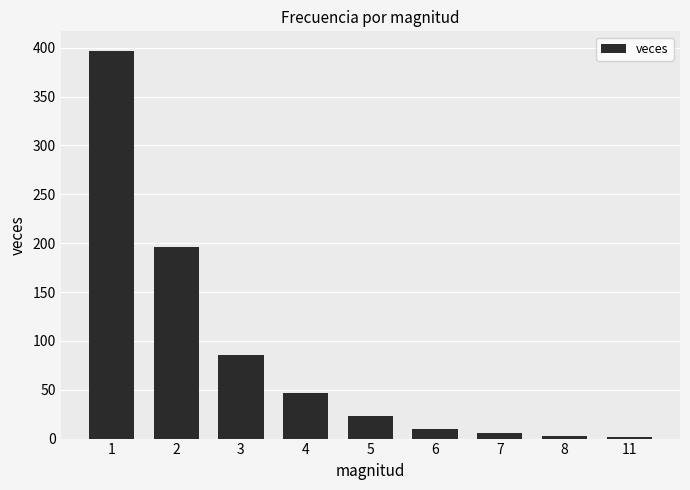

What is the ratio of the value at 2 to the value at 3?

2.3